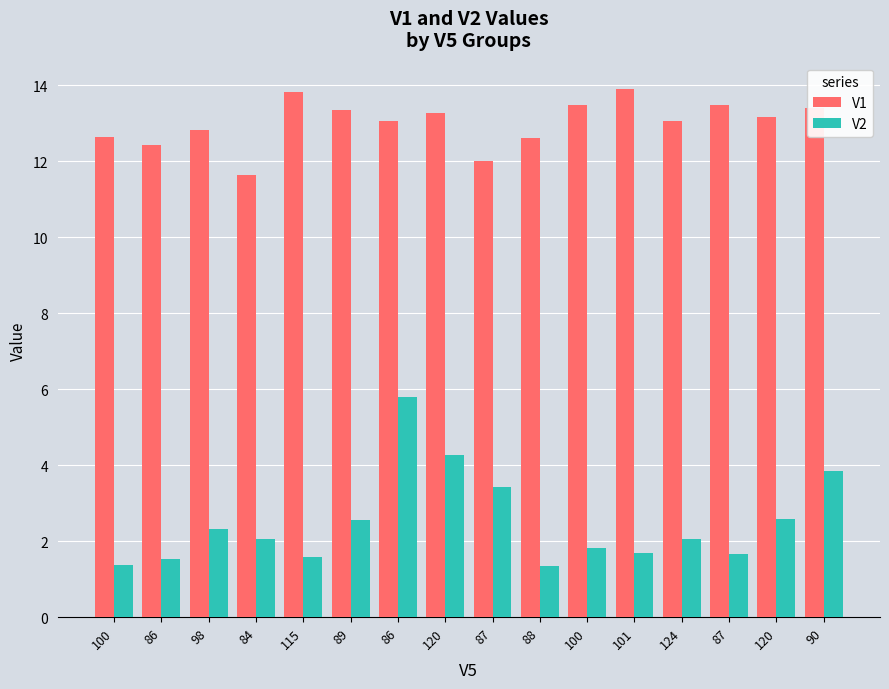

At 87, list the series in order from smallest to largest.

V2, V1